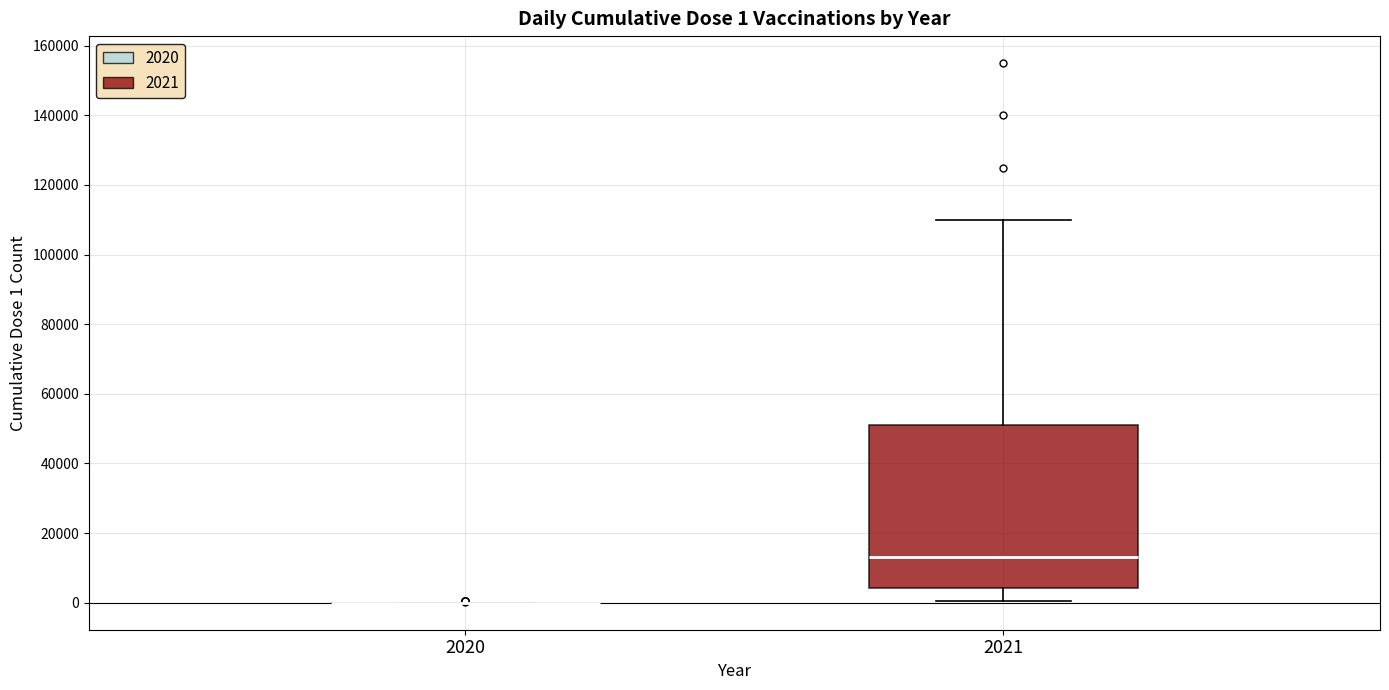

Comparing the boxes themselves (not the whiskers), which one is the tallest?

2021